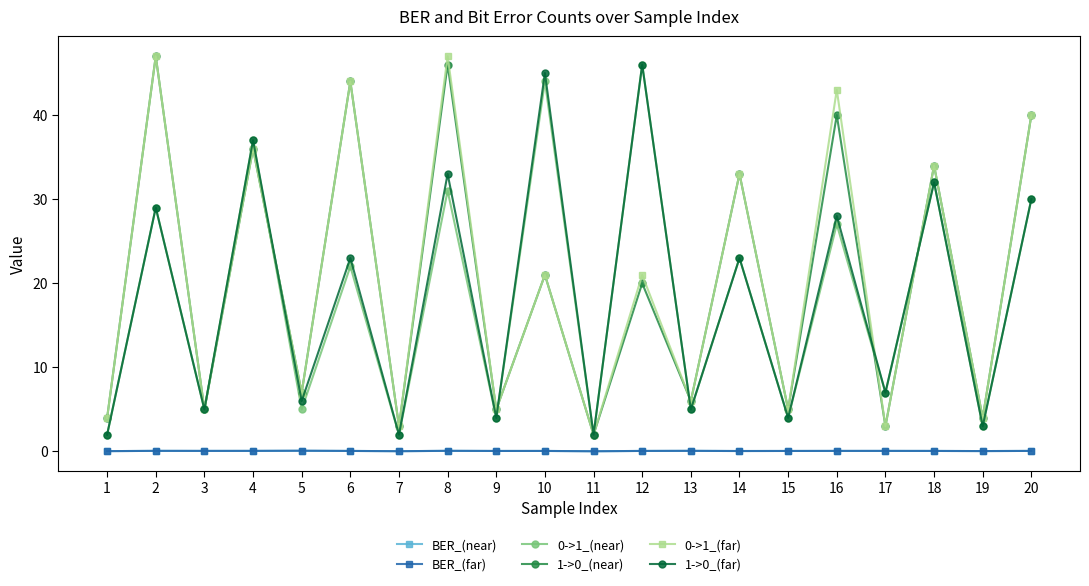

True or false: 1->0_(near) and BER_(far) cross at least once.

False